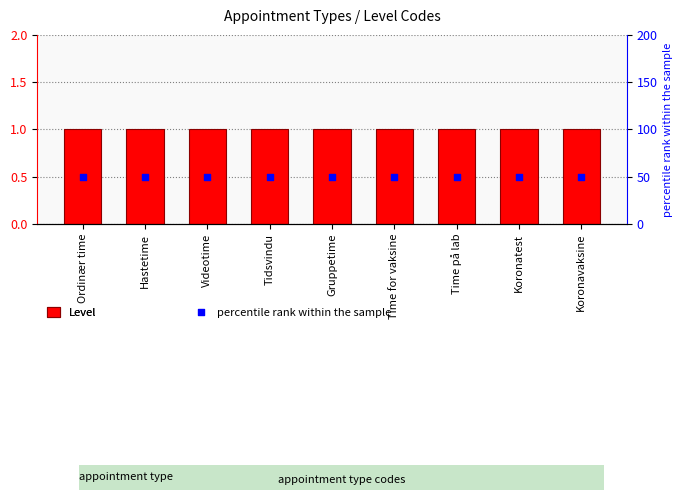

Which series has the widest spread of Y values?

Level